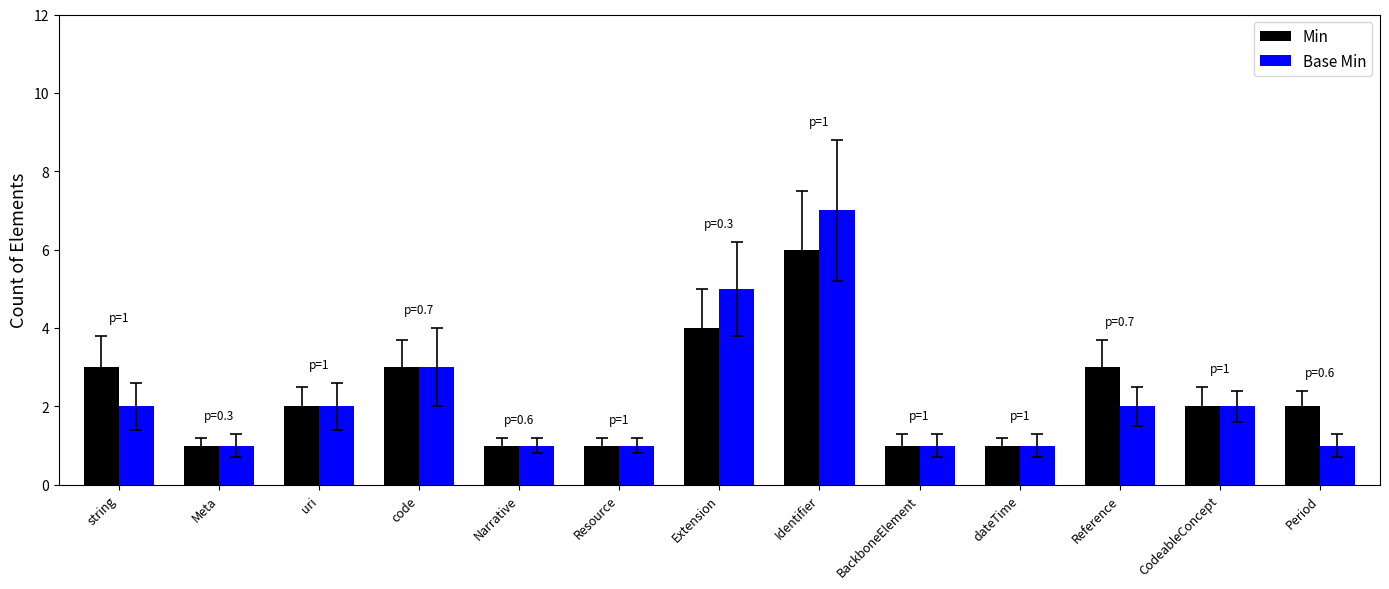

What is the average value of the Min series?

2